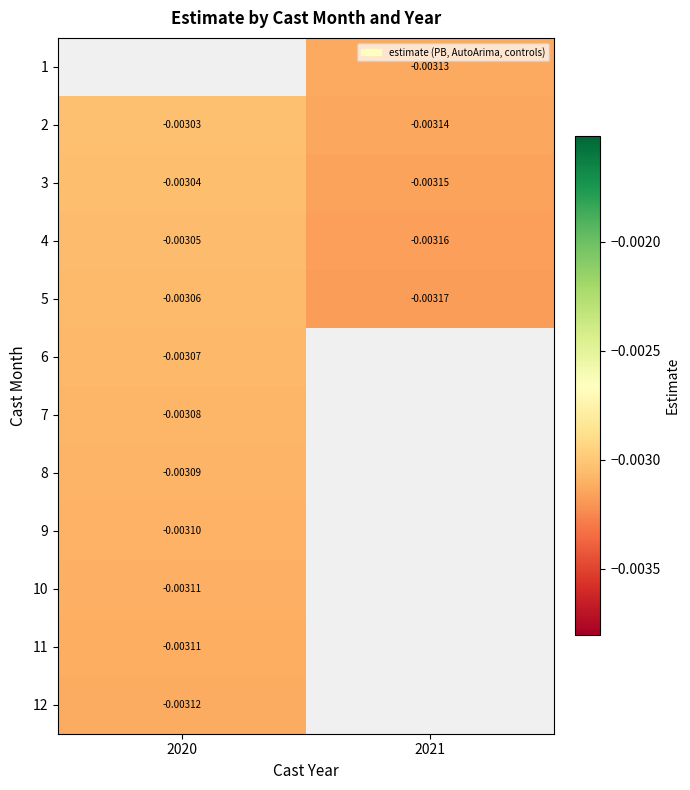

The value of 8 at 2020 is -0.0. True or false?

True